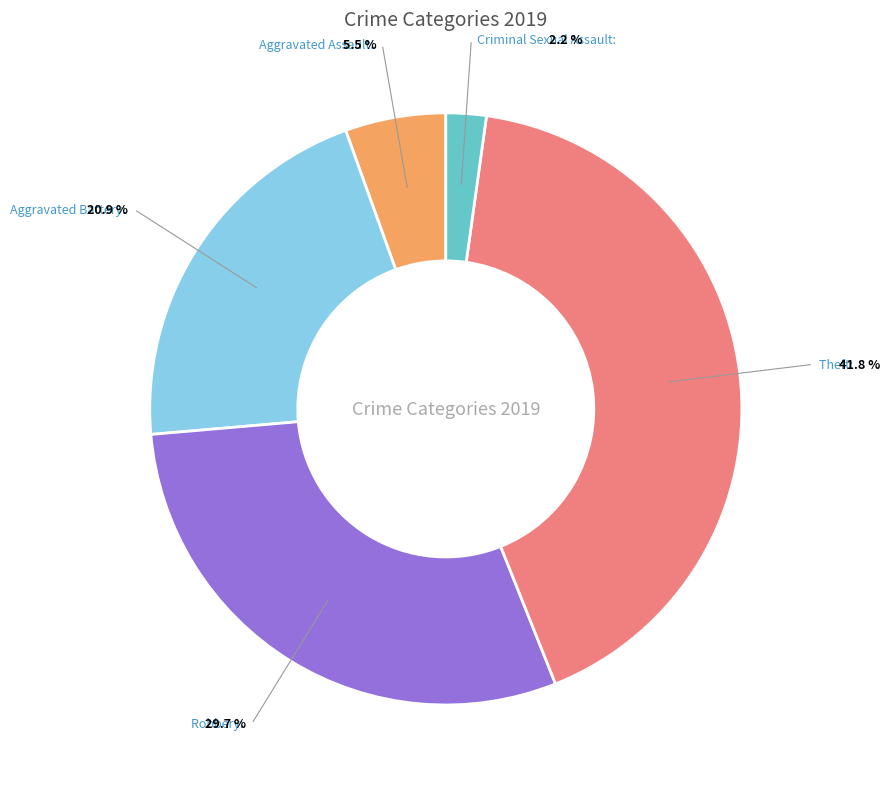

To the nearest percent, what is the combined percentage of Criminal Sexual Assault and Aggravated Assault?

8%